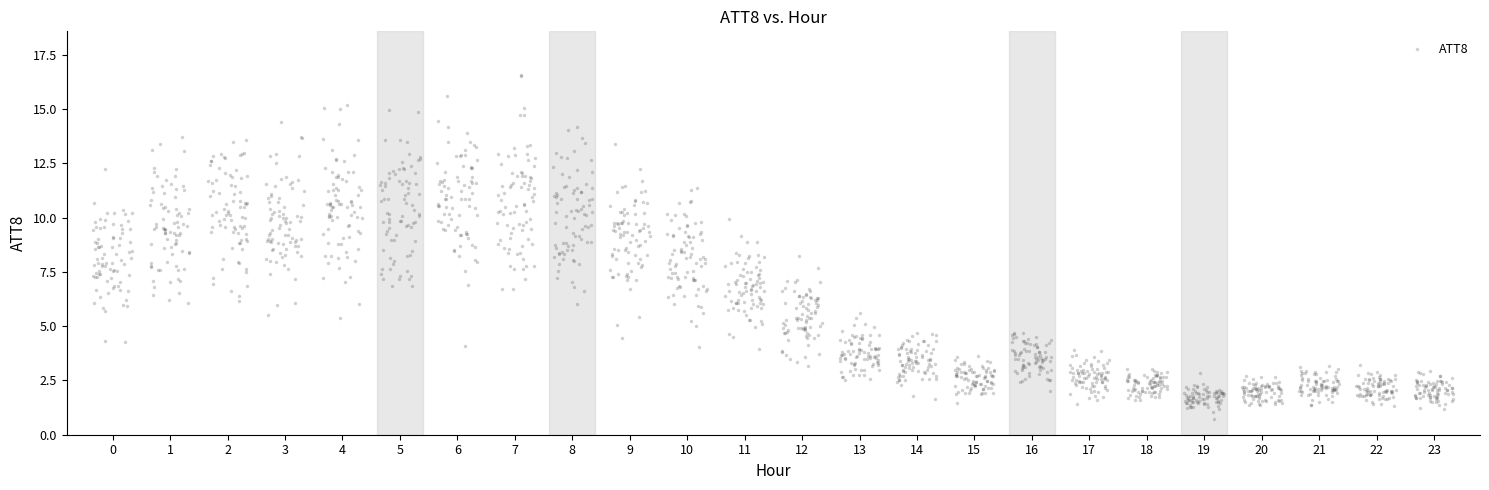

What is the range of Y values (max minus min)?

15.8